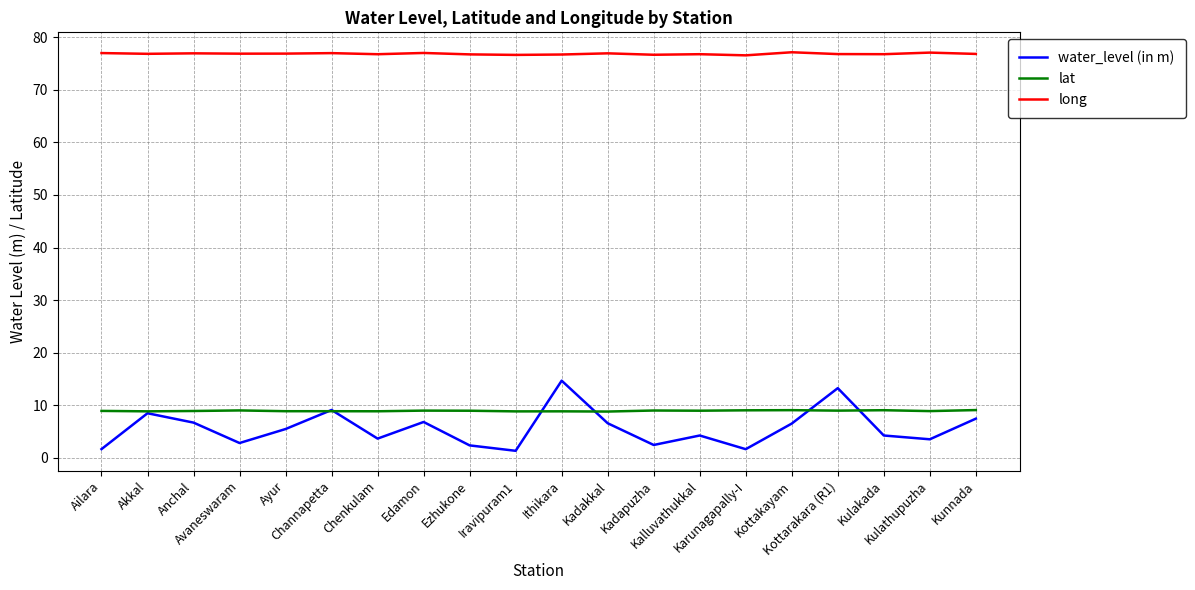

Which series has the largest range (max minus min)?

water_level (in m)